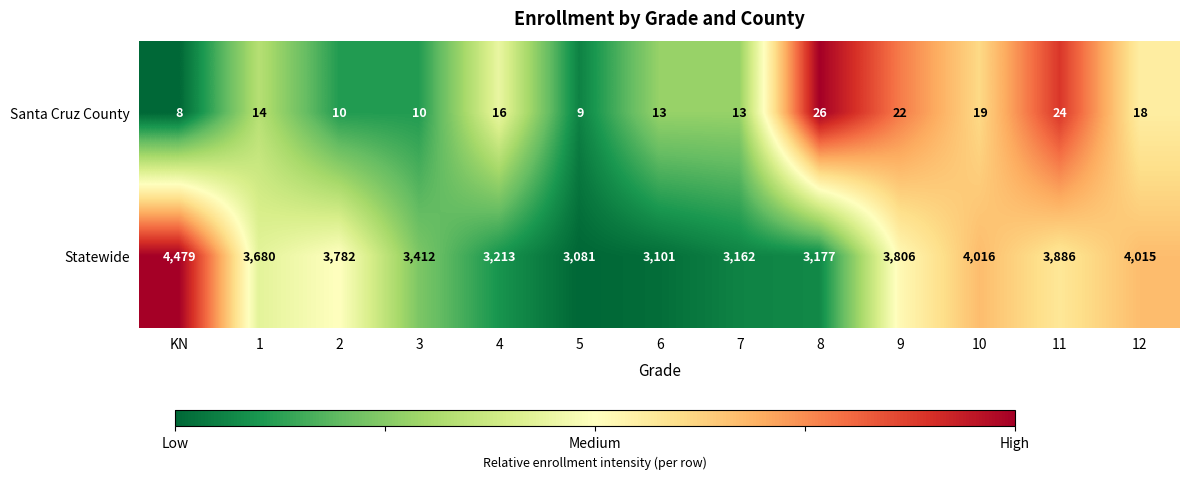

The value of Santa Cruz County at 6 is 5. True or false?

False